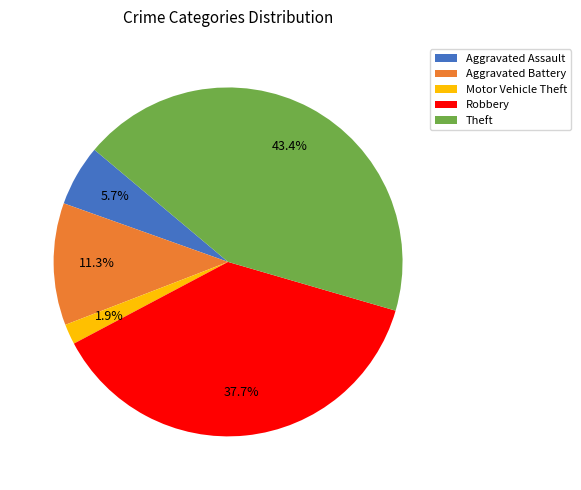

Which has a higher value, Aggravated Battery or Theft?

Theft